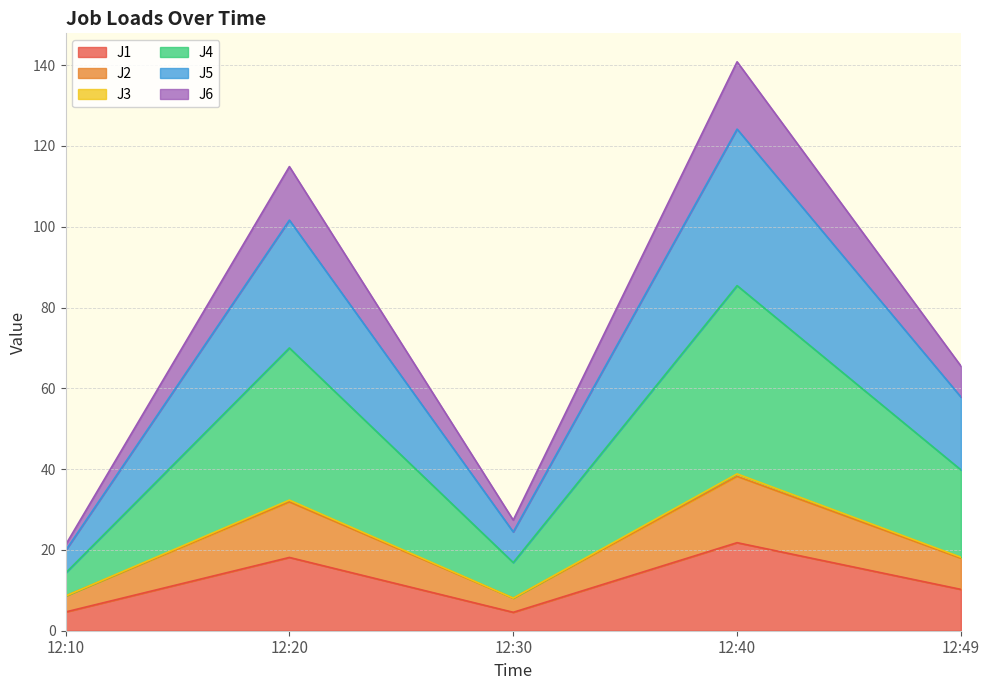

True or false: J6 and J1 cross at least once.

False